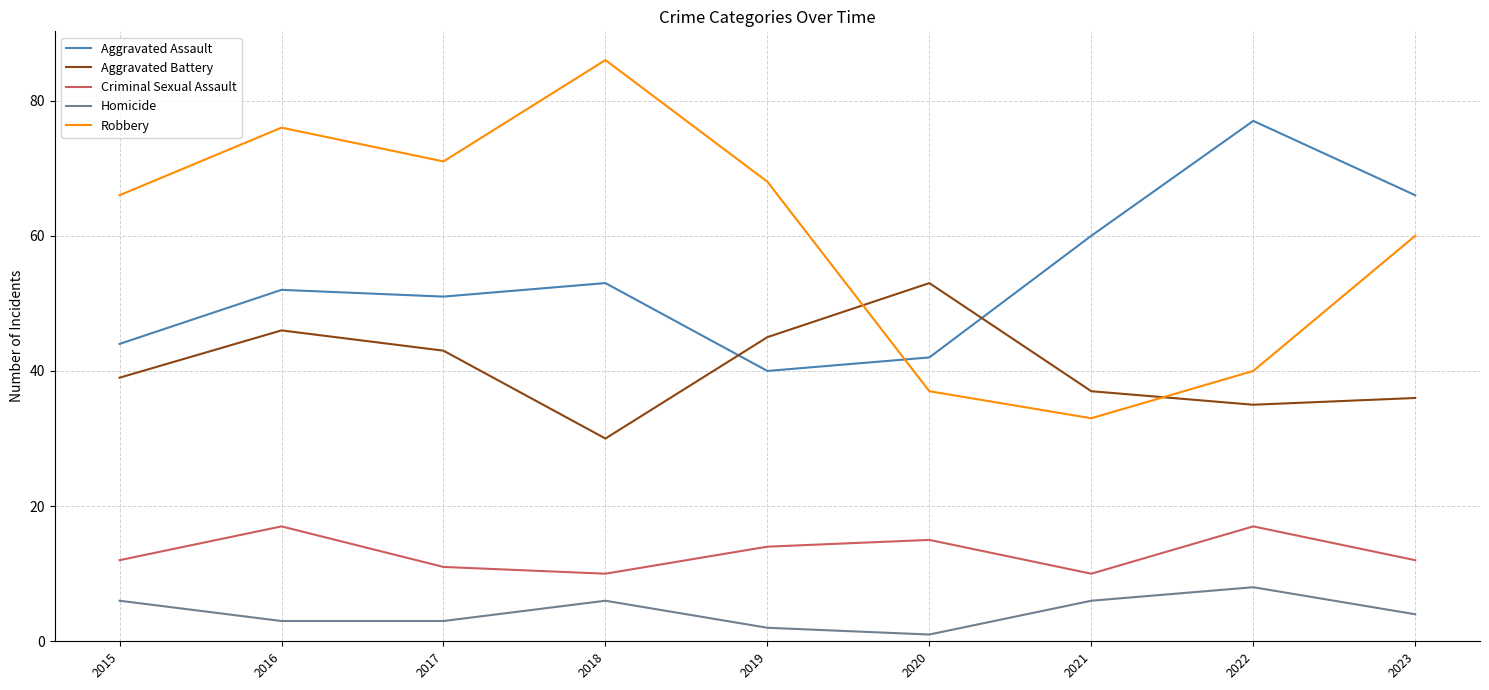

The Aggravated Battery series shows 39 at 2015. True or false?

True